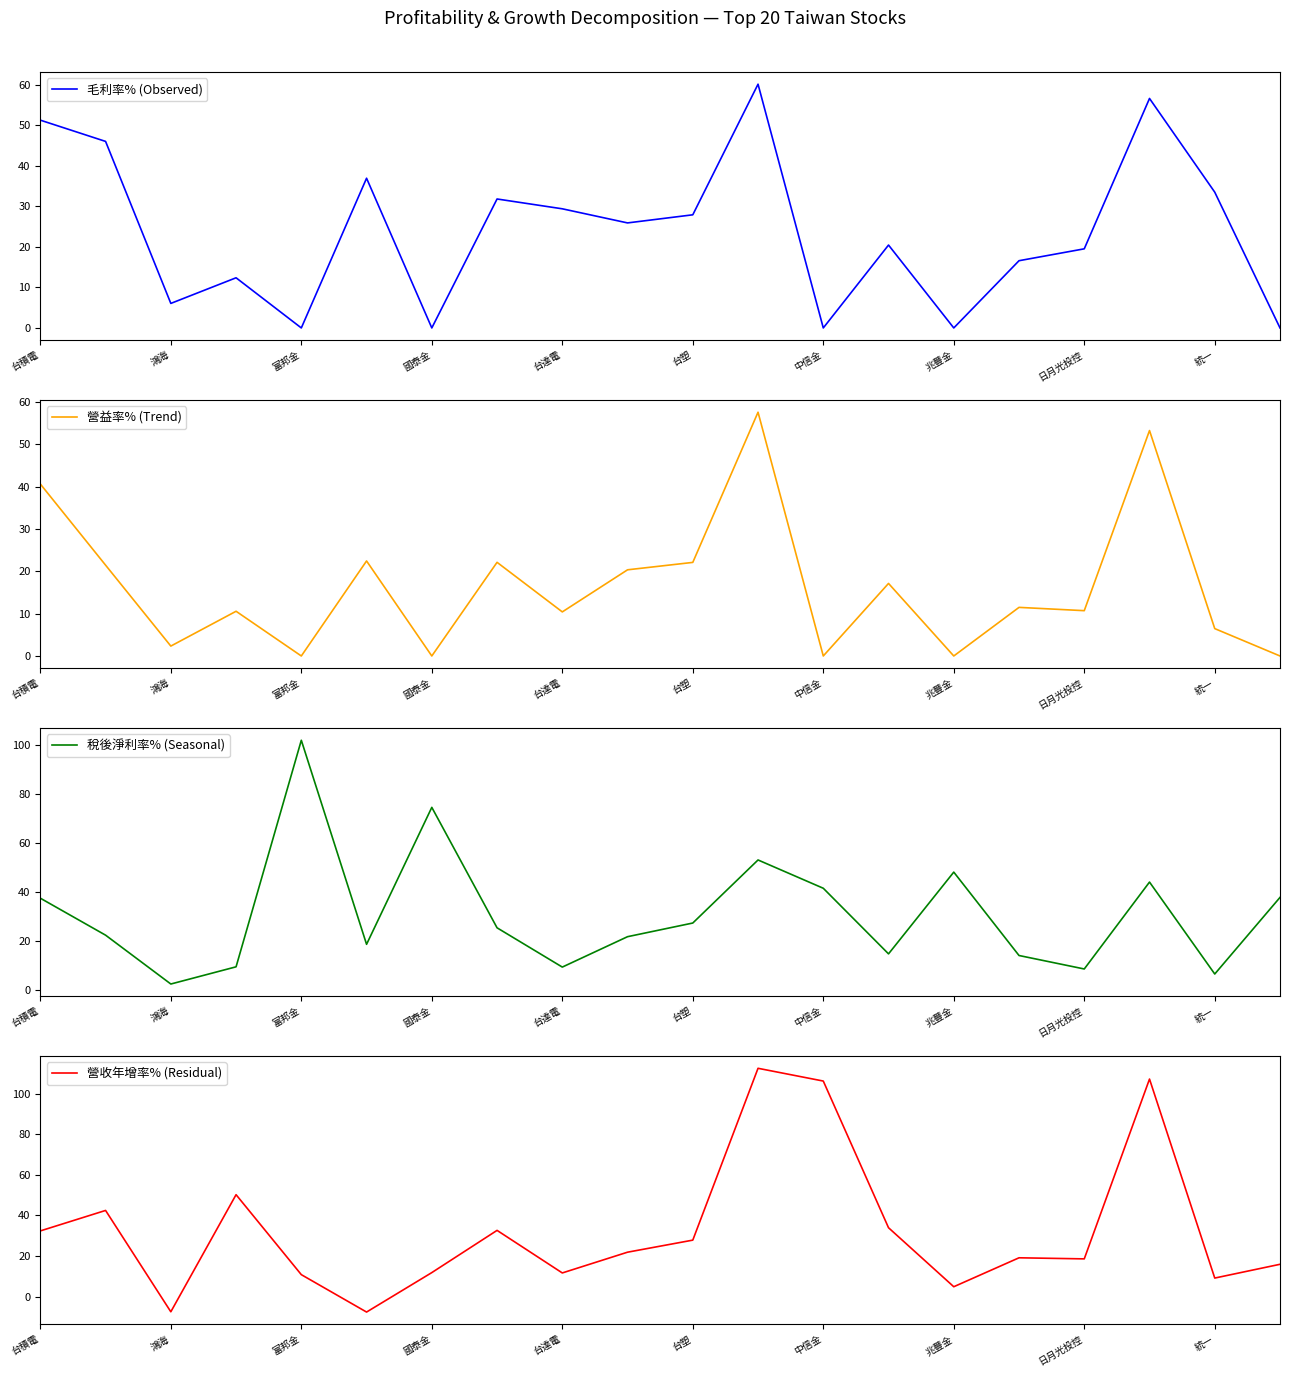

At which label does 營益率% (Trend) first exceed 11?

台積電